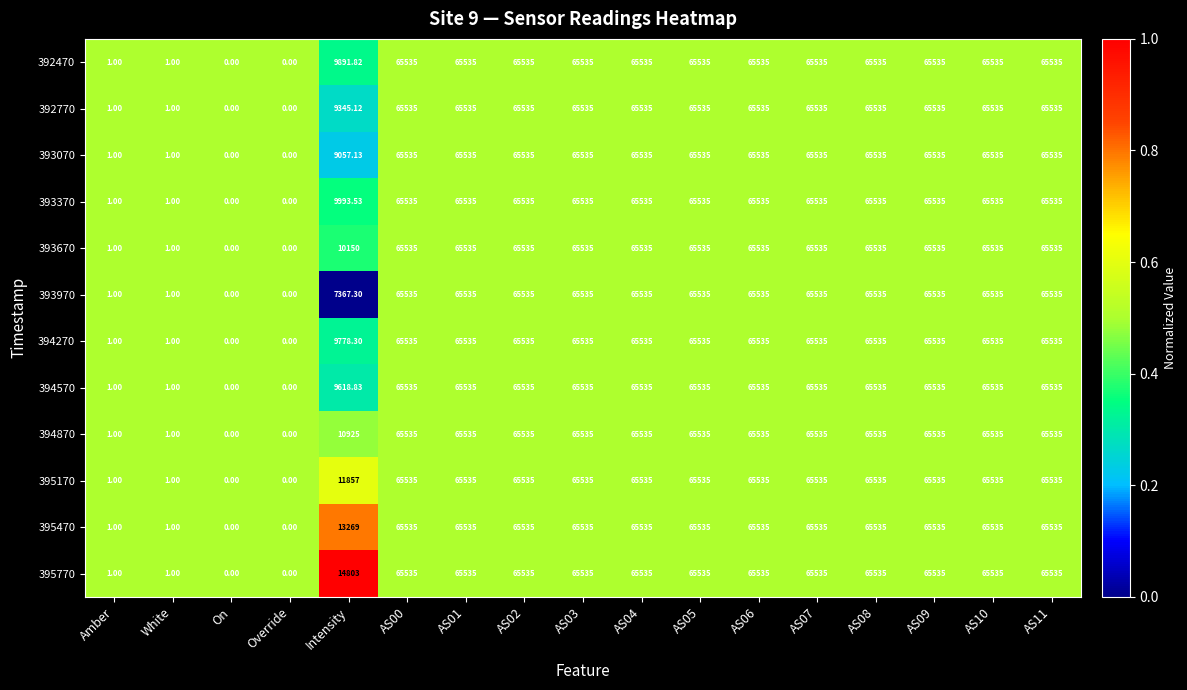

Which series has the largest total across all categories?

395770